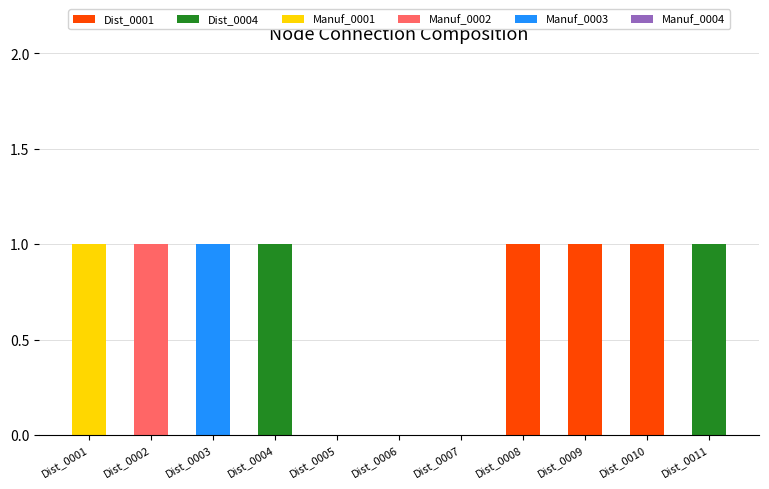

Between Dist_0002 and Dist_0006, which series saw the biggest shift?

Manuf_0002